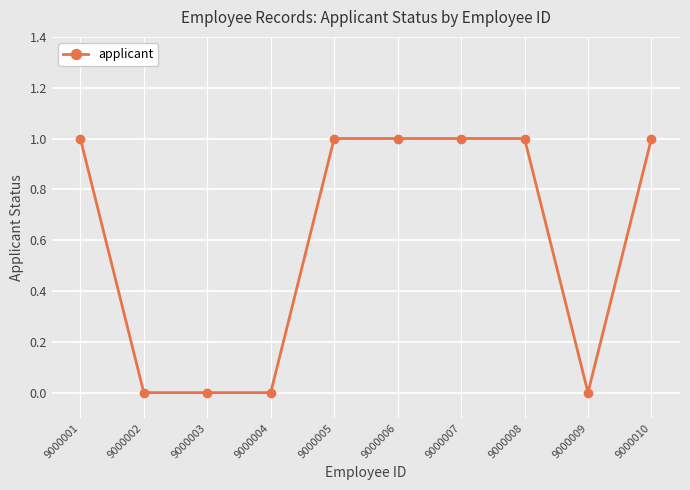

What is the difference between the second highest and second lowest values?

1